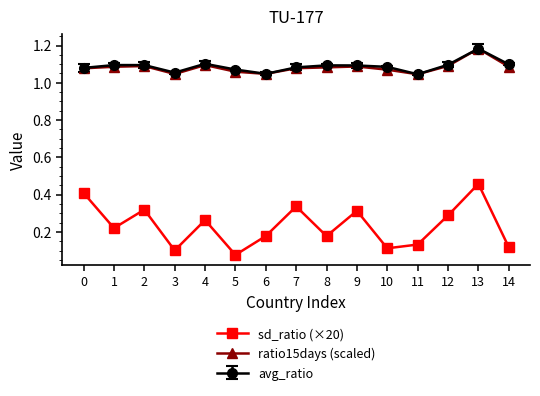

At which category does the chart reach its peak across all series?

13